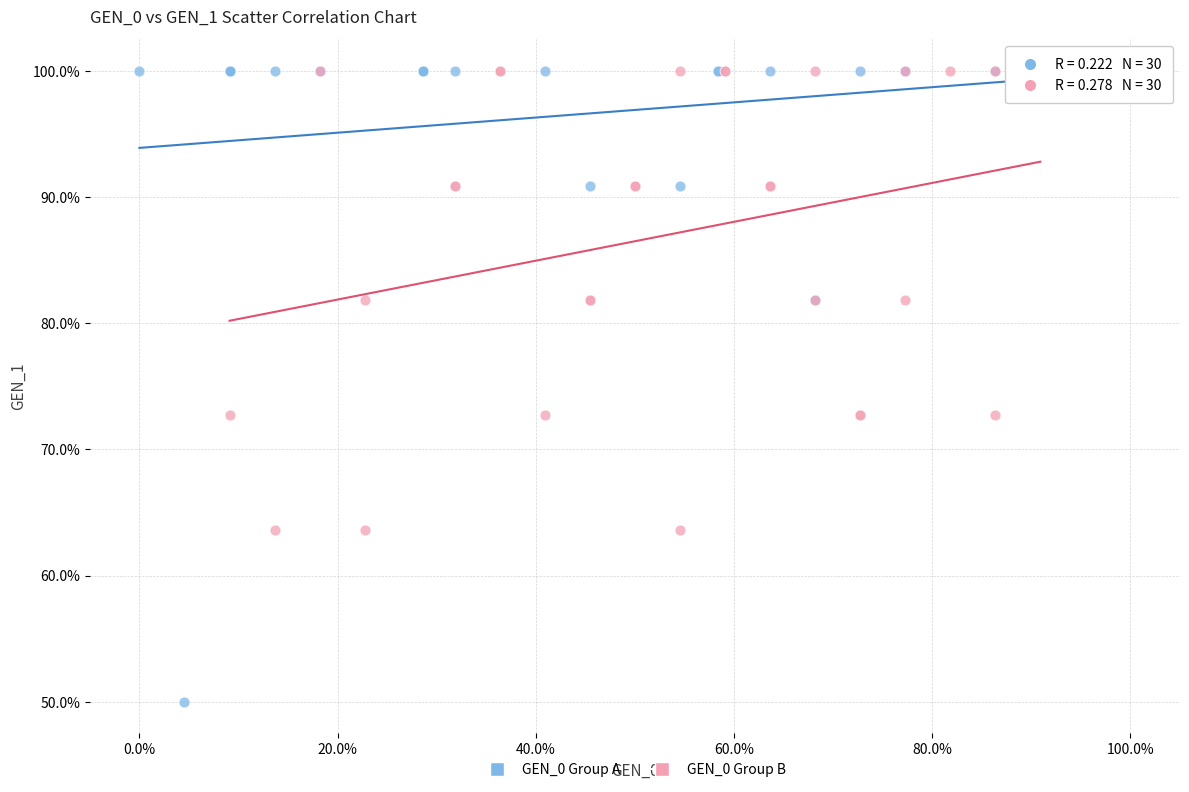

Which series reaches the minimum Y coordinate?

GEN_0 Group A